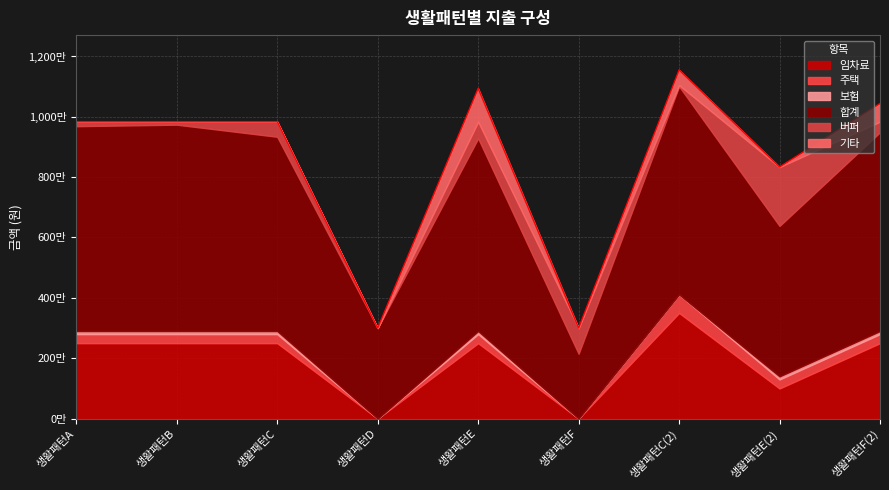

Rank the categories by 기타 value from lowest to highest.

생활패턴A, 생활패턴B, 생활패턴C, 생활패턴D, 생활패턴F, 생활패턴E(2), 생활패턴C(2), 생활패턴F(2), 생활패턴E